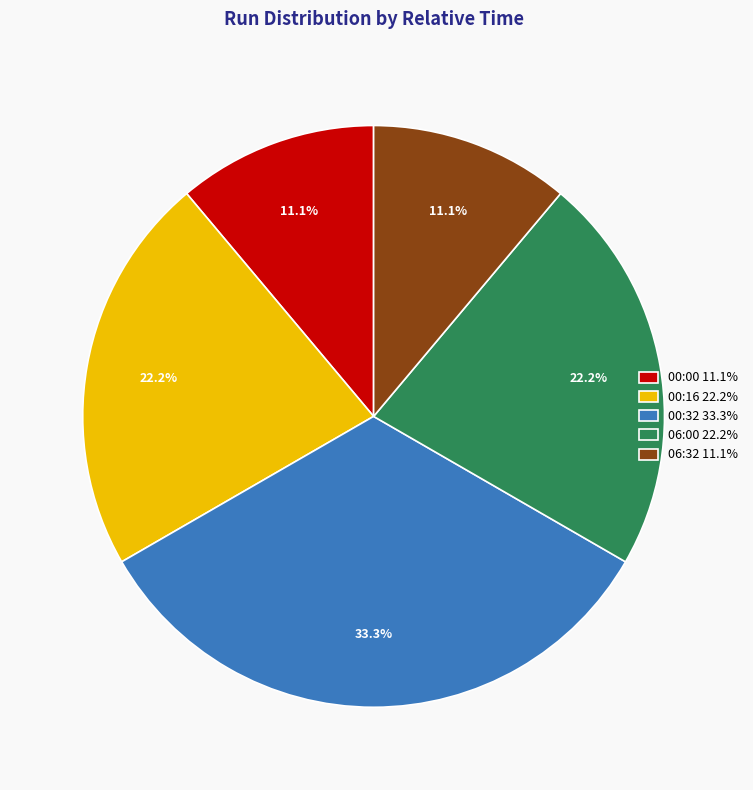

What is the total percentage of 00:00 11.1% and 00:16 22.2%?

33.3%